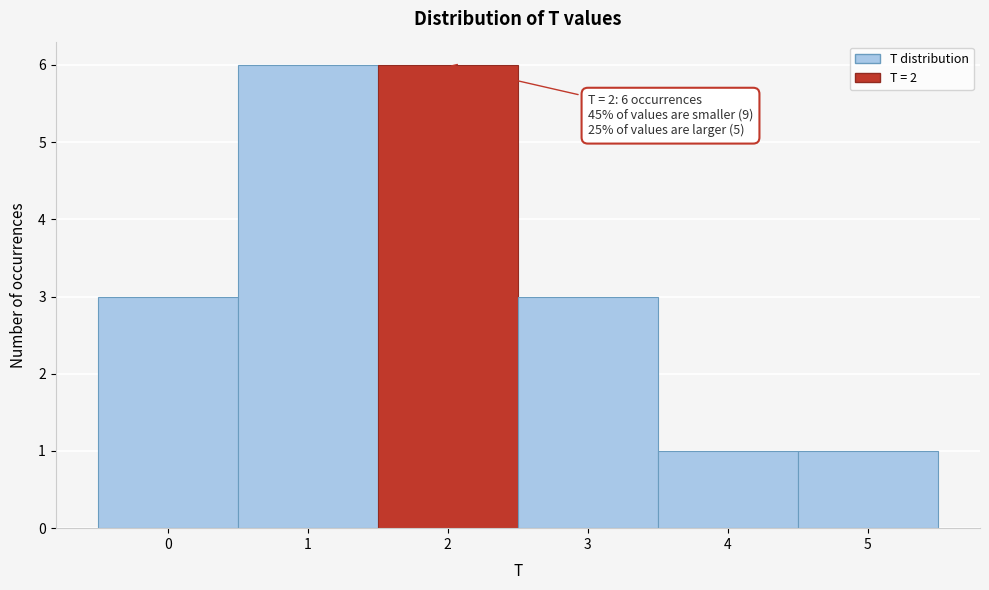

Reading right to left, extract all data points from this chart.

1	1	3	6	6	3